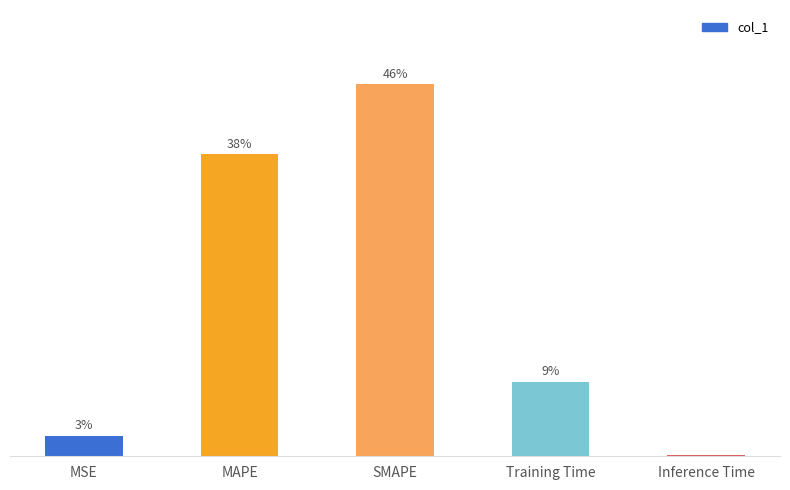

What is the difference between the second highest and second lowest values?

0.4